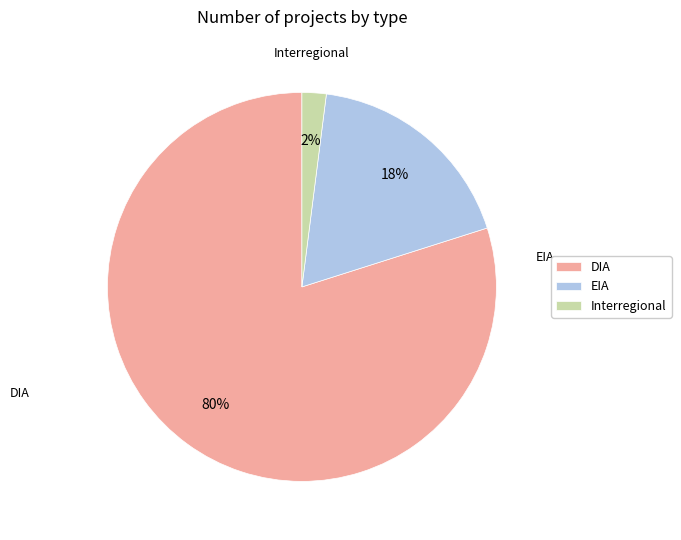

The EIA slice represents 5% of the pie. True or false?

False